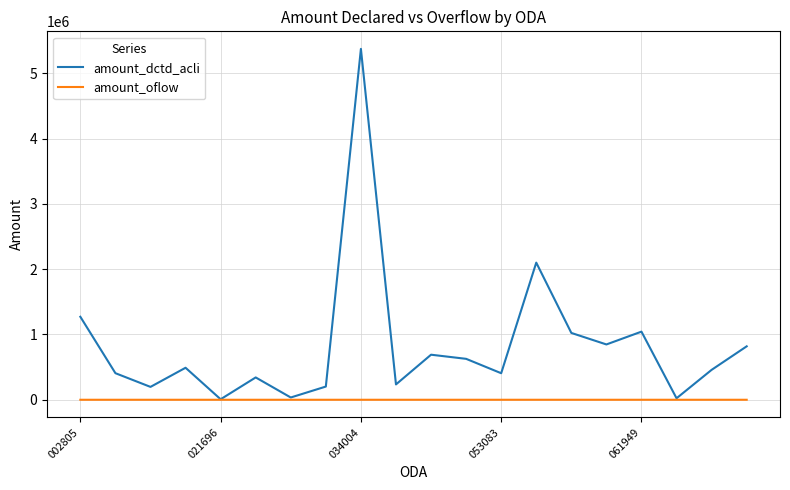

Which series has the largest total across all categories?

amount_dctd_acli